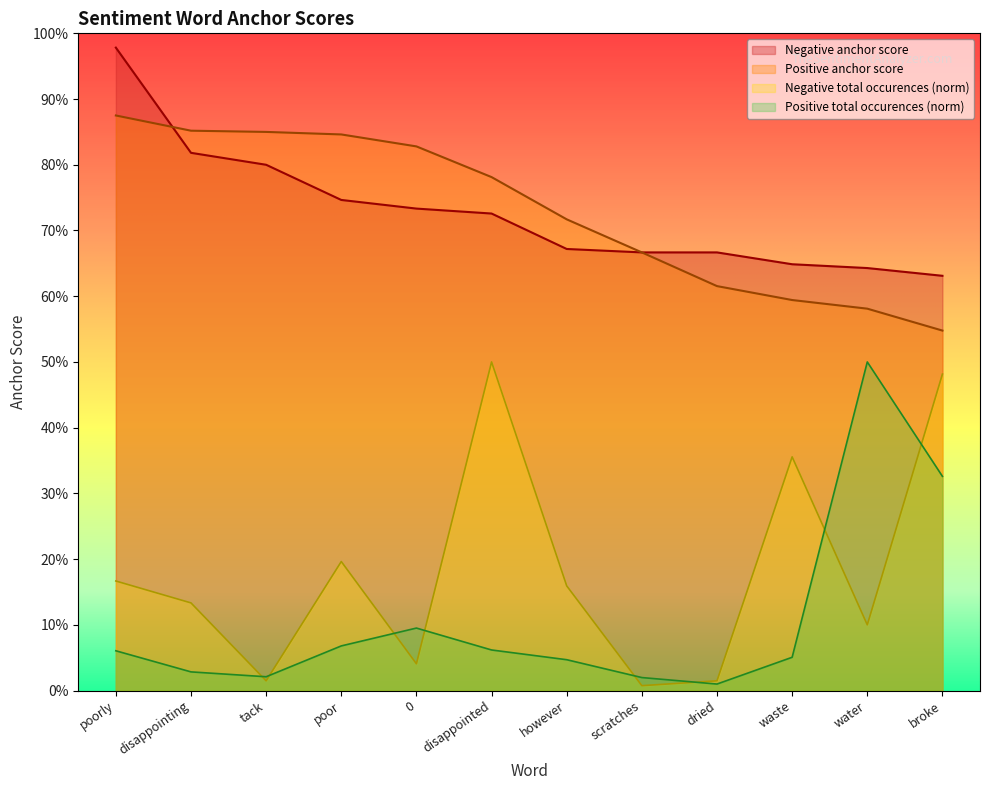

Reading left to right, extract all data points from this chart.

Negative anchor score: 1.0	0.8	0.8	0.7	0.7	0.7	0.7	0.7	0.7	0.6	0.6	0.6
Positive anchor score: 0.9	0.9	0.8	0.8	0.8	0.8	0.7	0.7	0.6	0.6	0.6	0.5
Negative total occurences: 0.2	0.1	0.0	0.2	0.0	0.5	0.2	0.0	0.0	0.4	0.1	0.5
Positive total occurences: 0.1	0.0	0.0	0.1	0.1	0.1	0.0	0.0	0.0	0.1	0.5	0.3